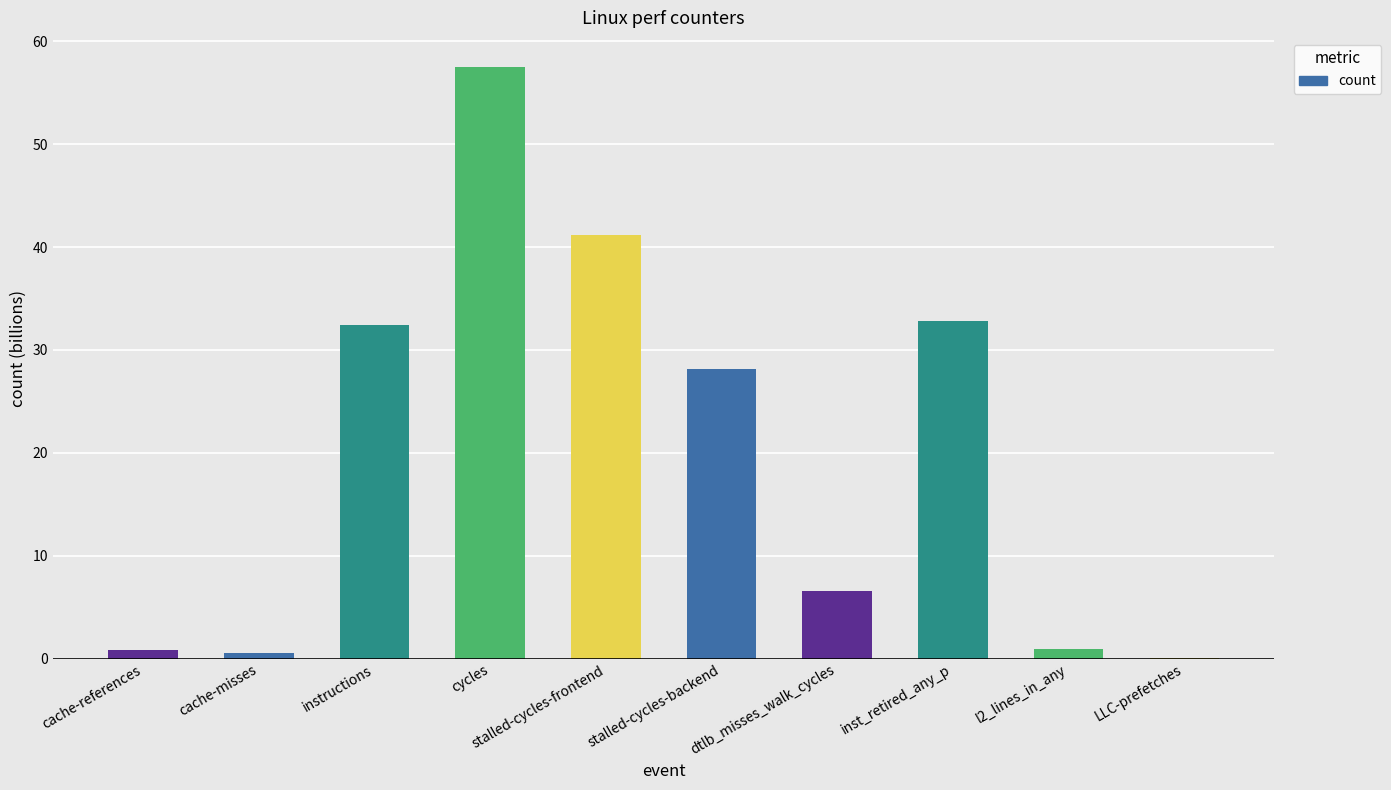

What is the greatest value displayed?

57.5